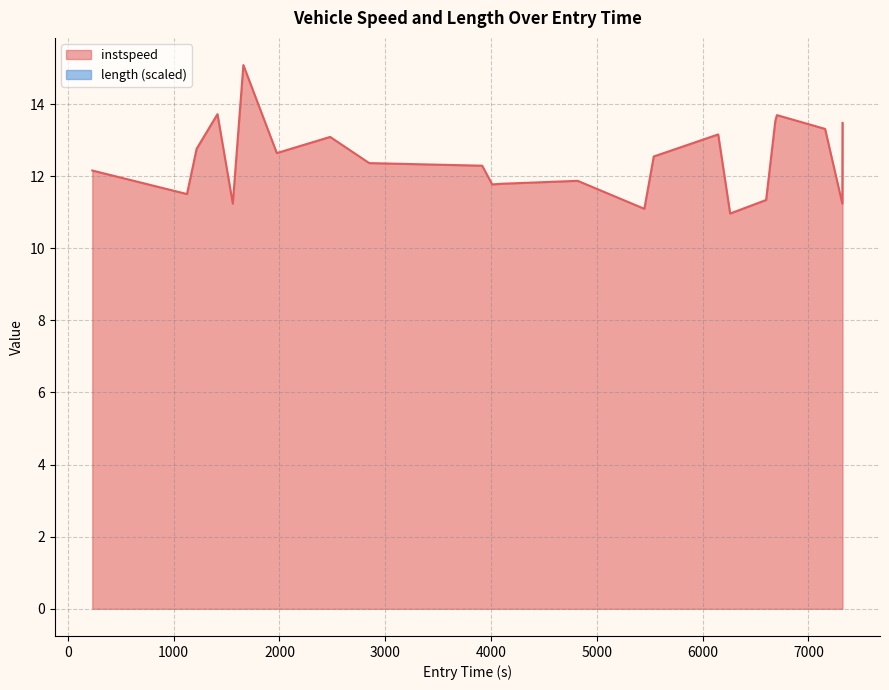

Reading left to right, what are all the values shown in this chart?

12.2	11.5	12.8	13.7	11.2	15.1	12.6	13.1	12.4	12.3	11.8	11.8	11.9	11.1	12.5	13.2	11.0	11.3	13.5	13.7	13.3	11.2	13.5